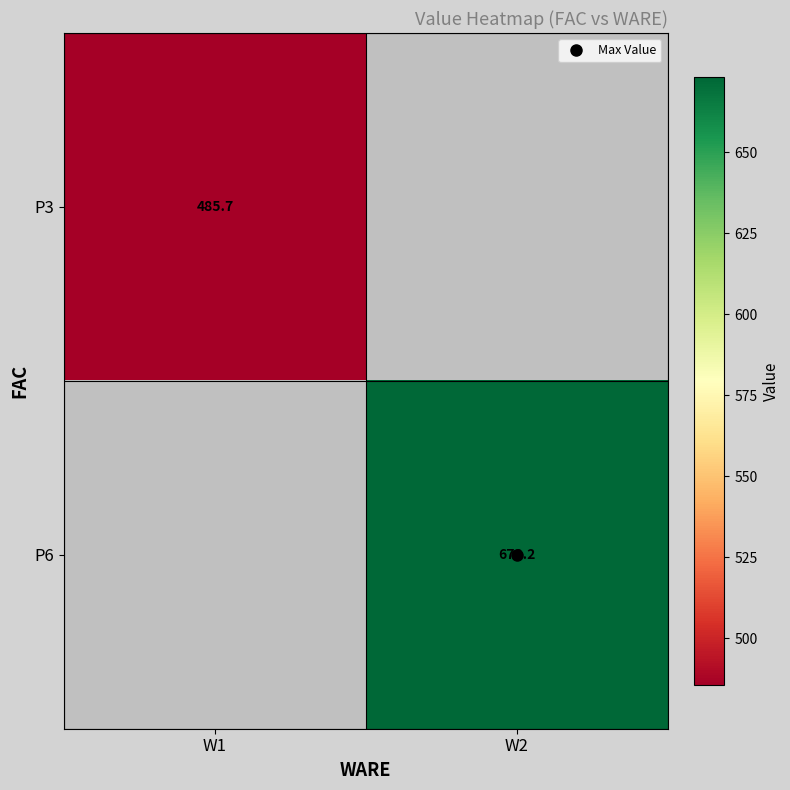

Which category has the highest value across all series?

W2